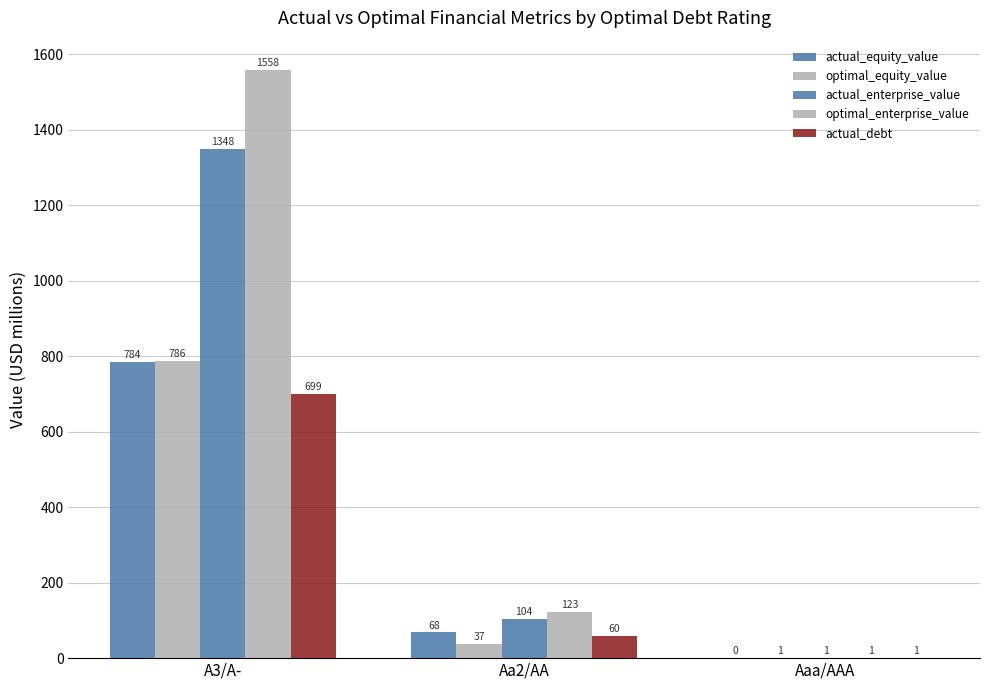

Between A3/A- and Aa2/AA, which series saw the biggest shift?

optimal_enterprise_value